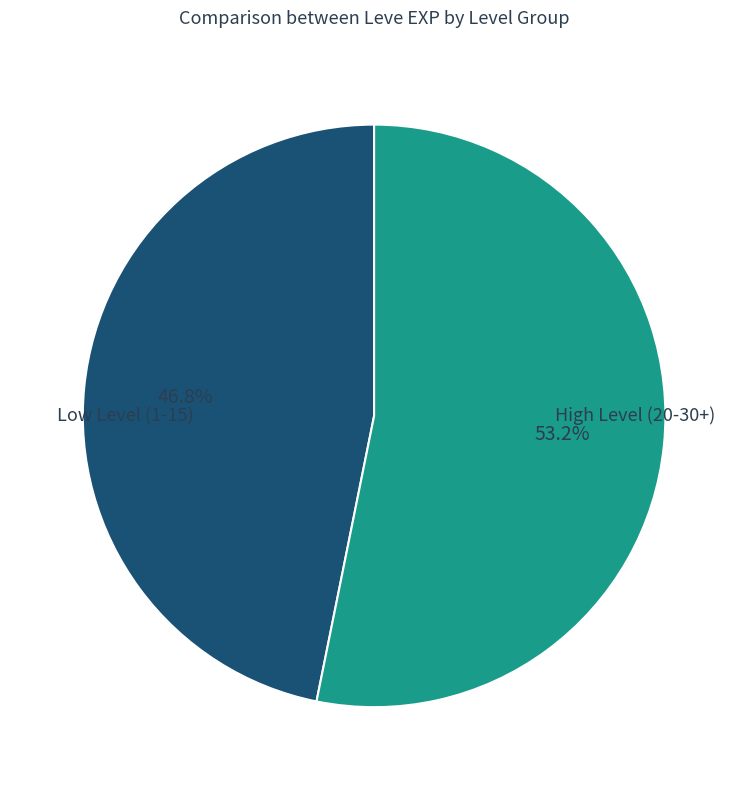

How many slices are in this pie chart?

2